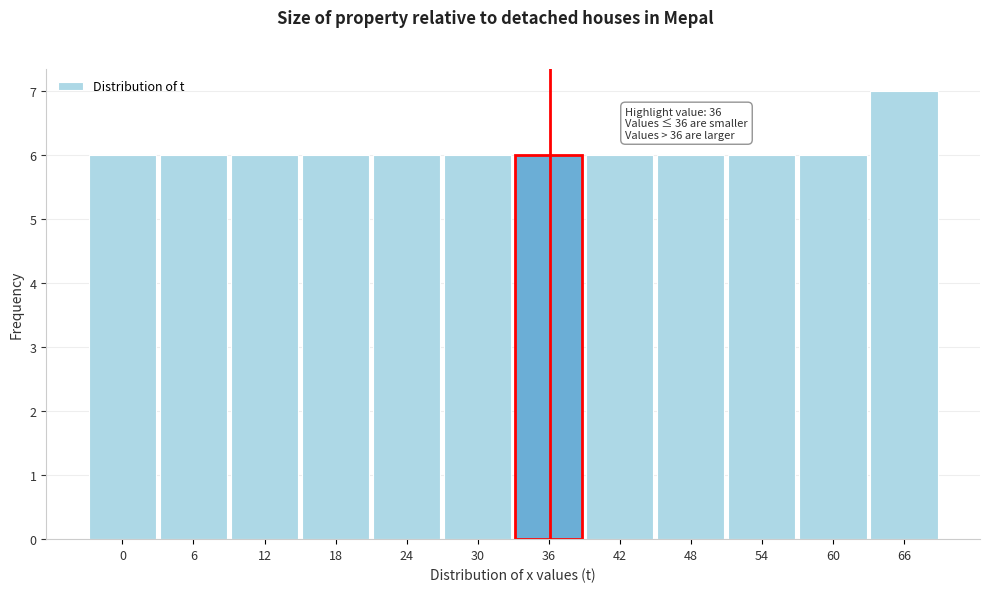

Reading left to right, extract all data points from this chart.

0=6	6=6	12=6	18=6	24=6	30=6	36=6	42=6	48=6	54=6	60=6	66=7